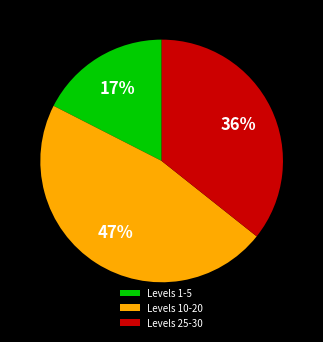

Does any single category account for the majority?

No